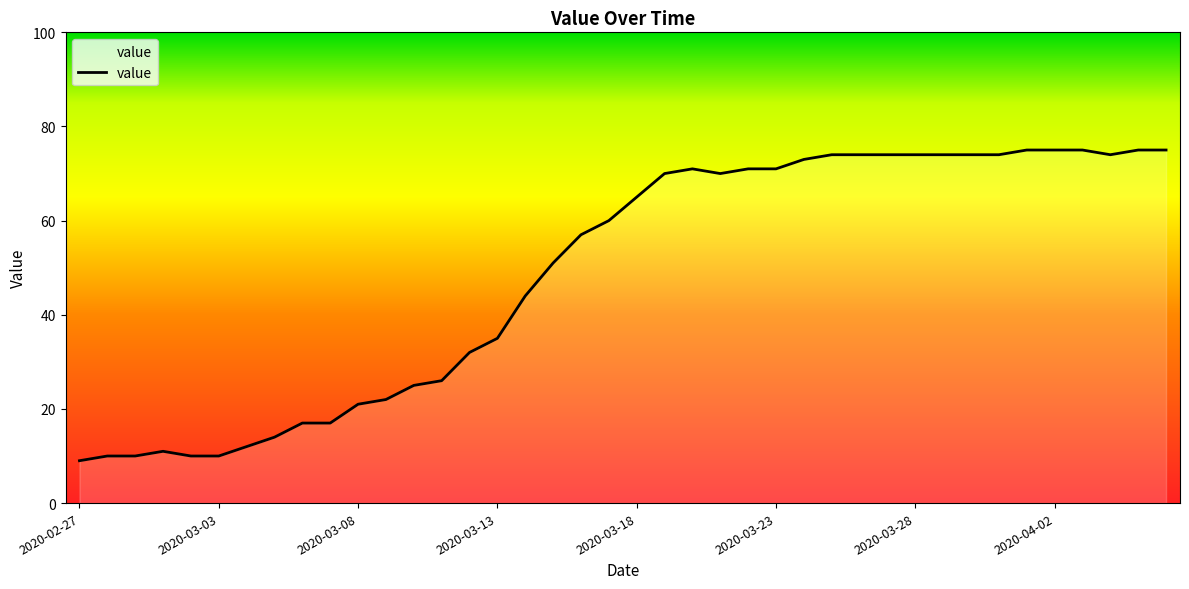

What is the greatest value displayed?

75